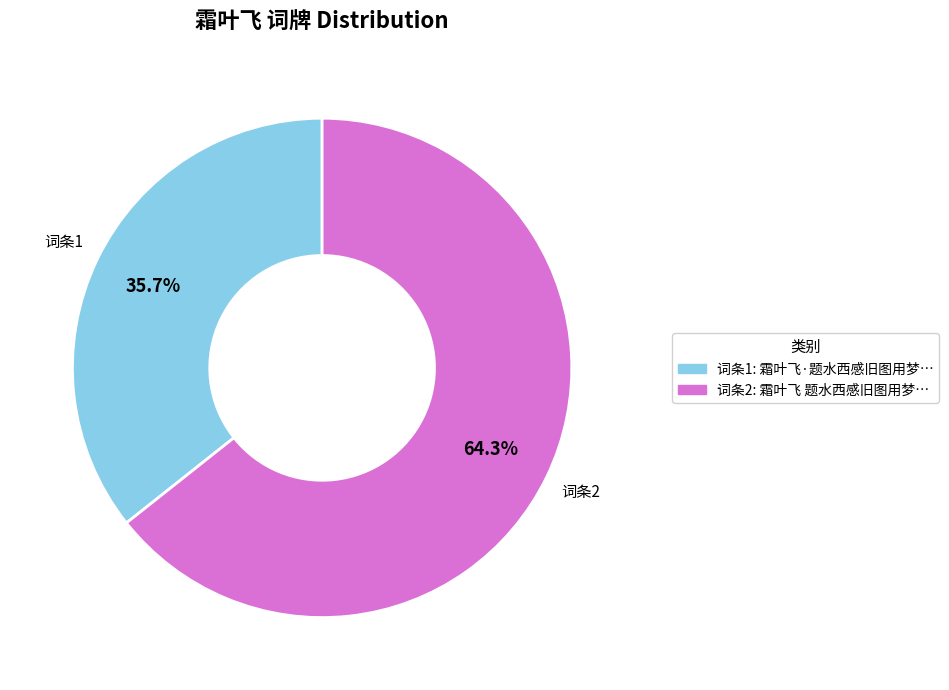

How many slices are in this pie chart?

2